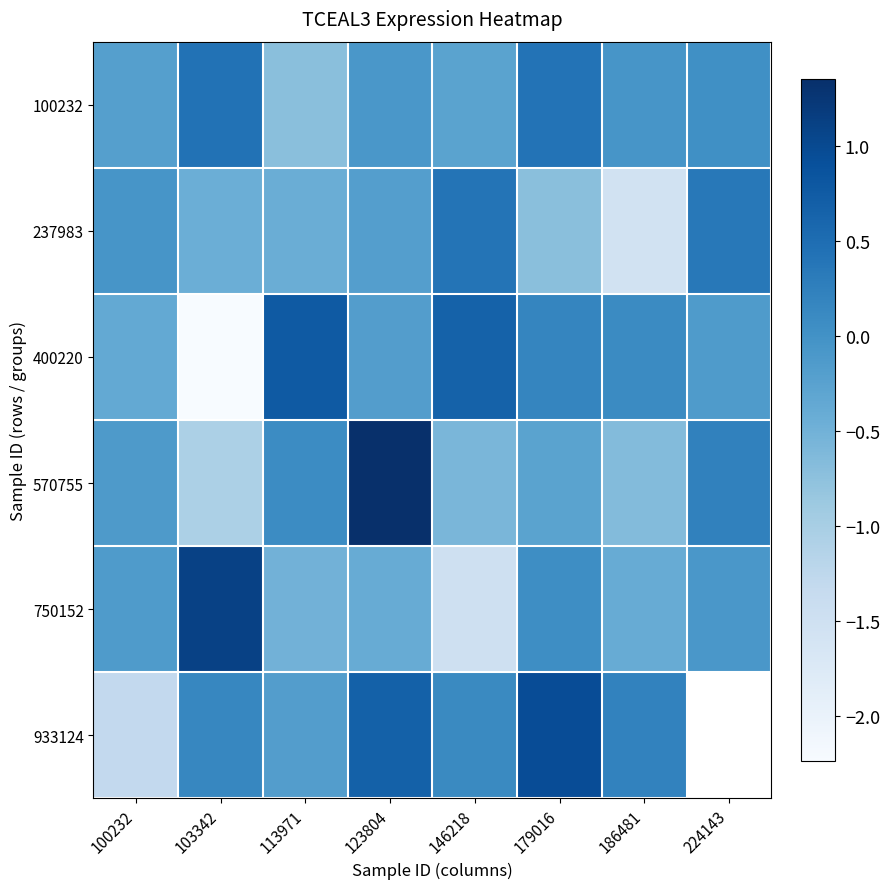

Rank the series by their maximum value, from lowest to highest.

237983, 100232, 400220, 933124, 750152, 570755